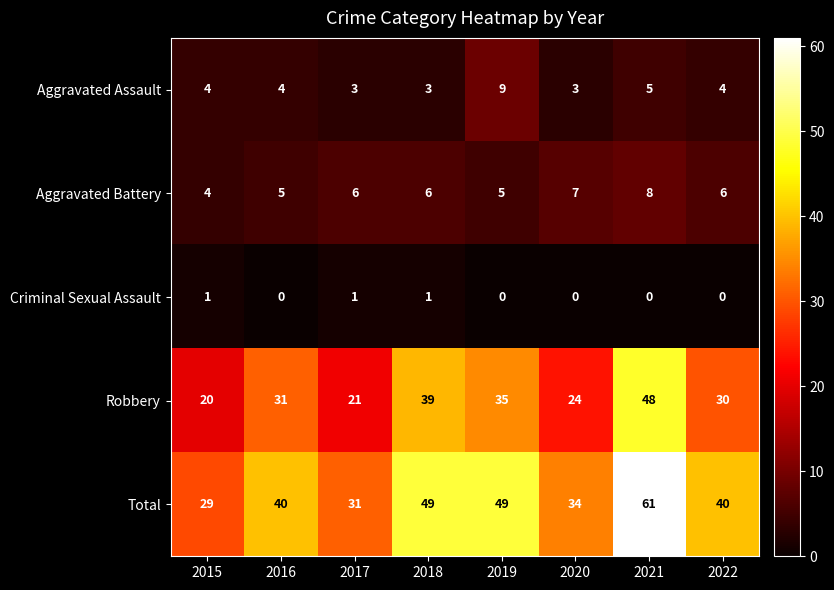

At 2018, list the series in order from largest to smallest.

Total, Robbery, Aggravated Battery, Aggravated Assault, Criminal Sexual Assault